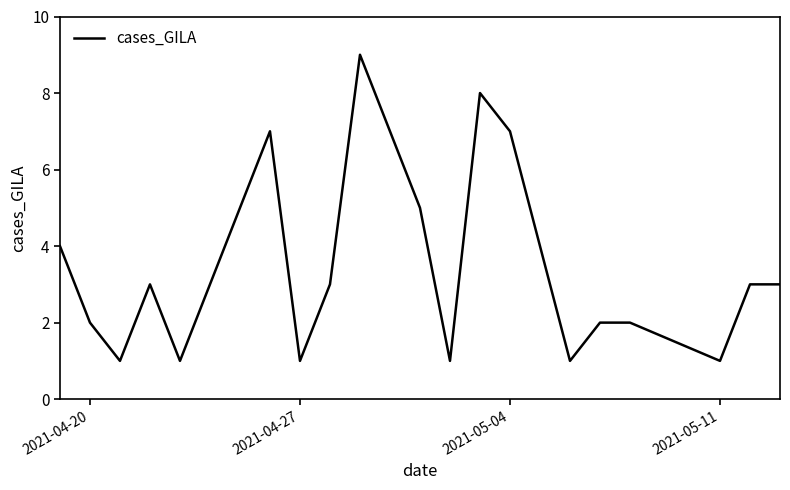

How many values are between 1 and 7?

18